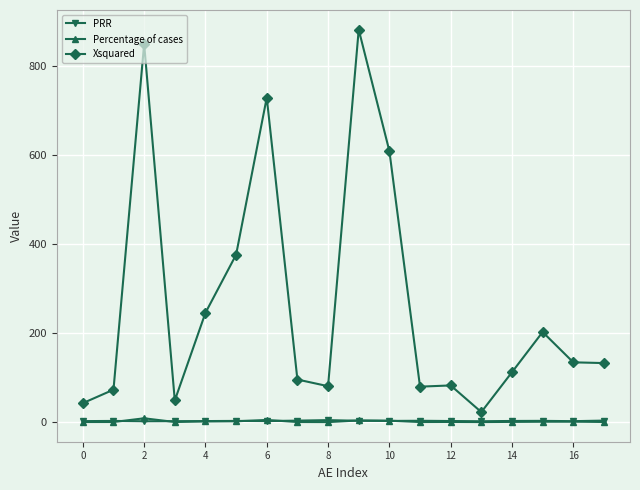

Which series has the largest total across all categories?

Xsquared